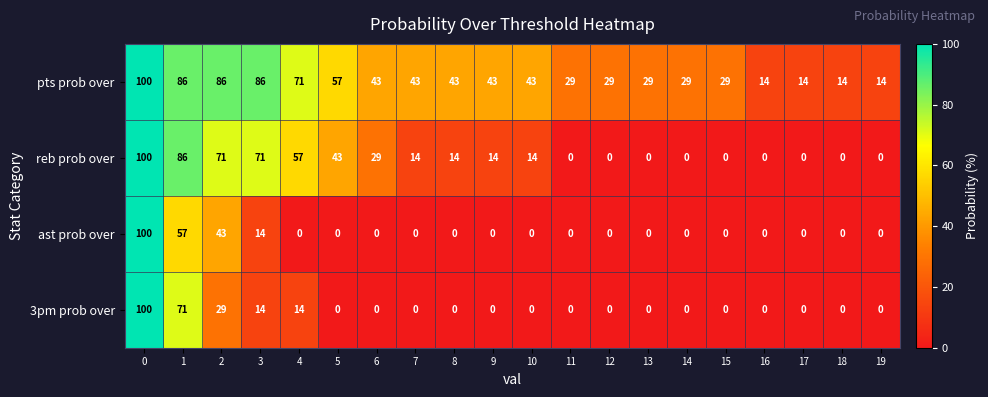

The reb prob over series shows 71 at 3. True or false?

True